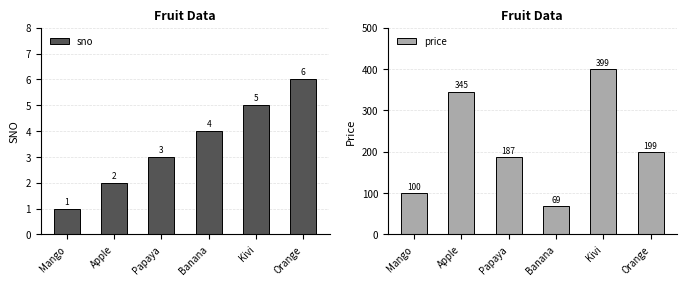

Where does the price series first go above 199?

Apple